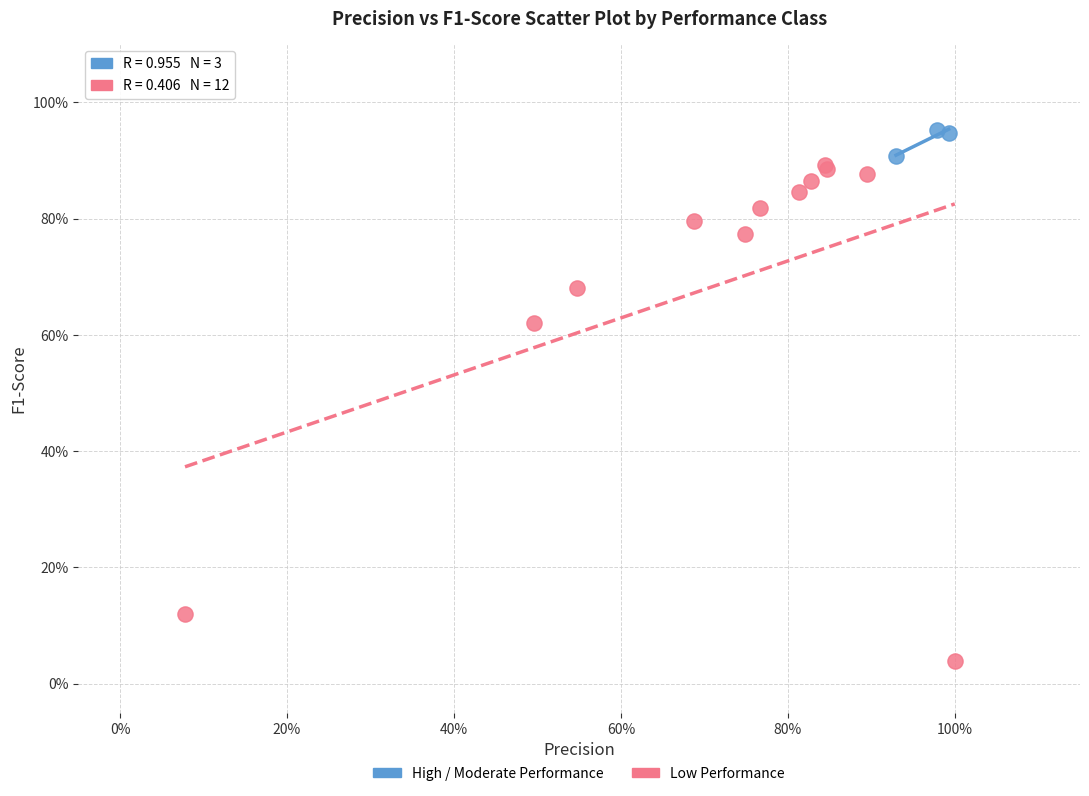

Which series reaches the maximum Y coordinate?

High / Moderate Performance